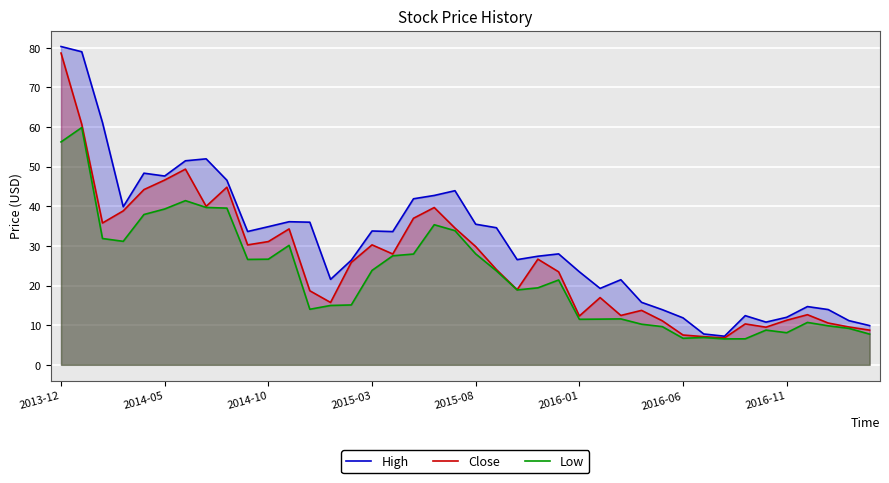

List the series in order of their peak value, highest first.

High, Close, Low